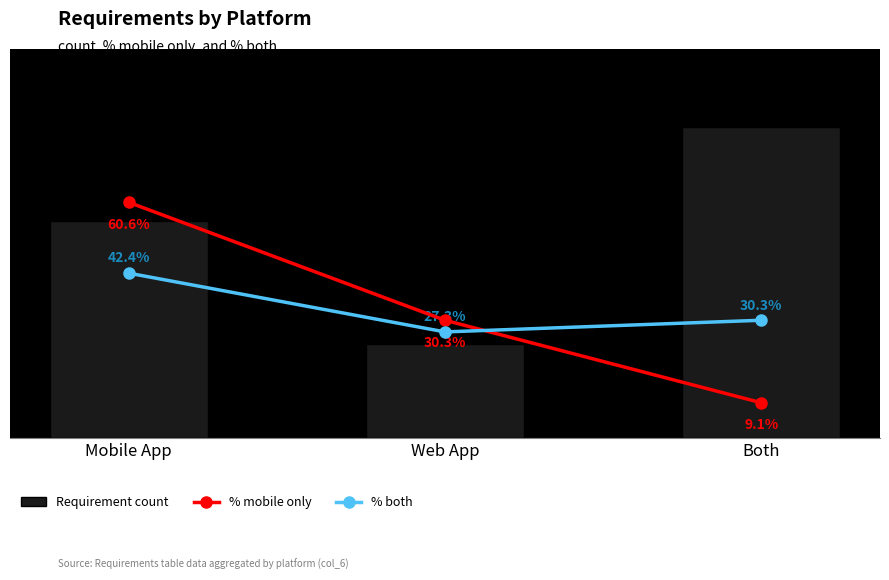

What is the sum of the Requirement count values at Both and Mobile App?

56.0